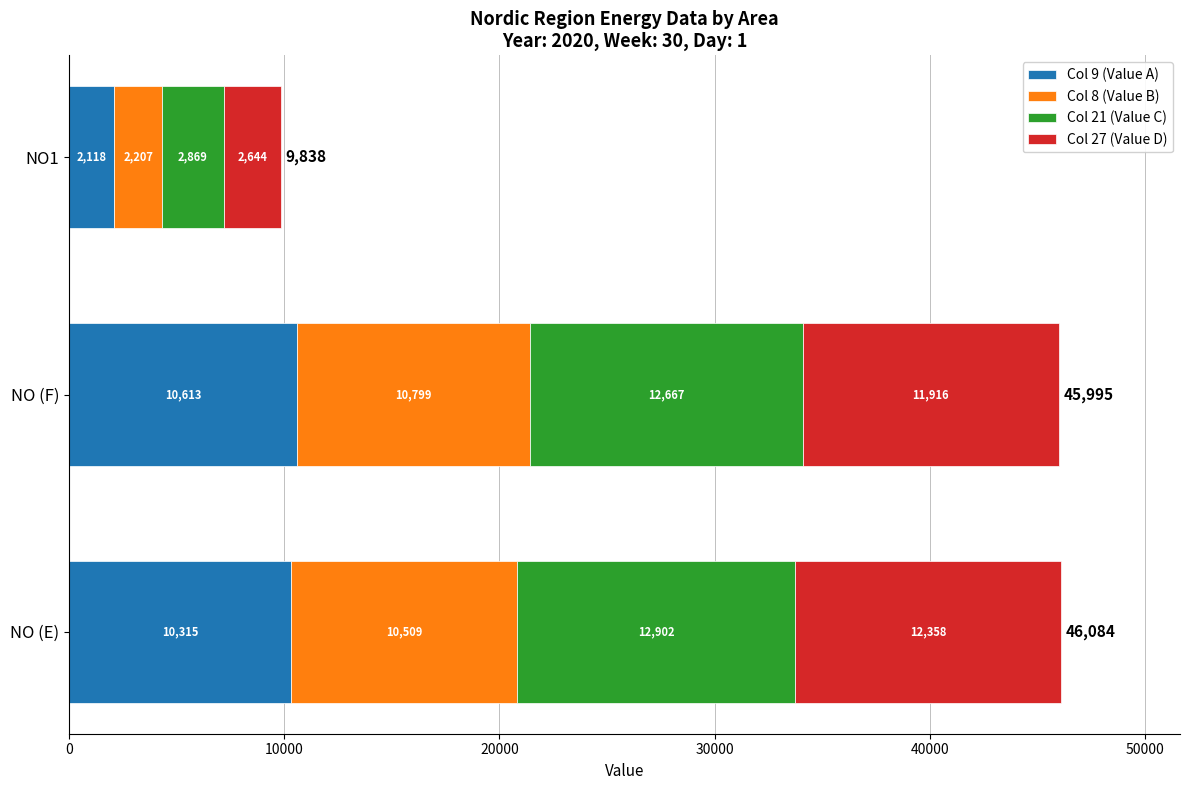

At which category is the sum across all series the highest?

NO (E)